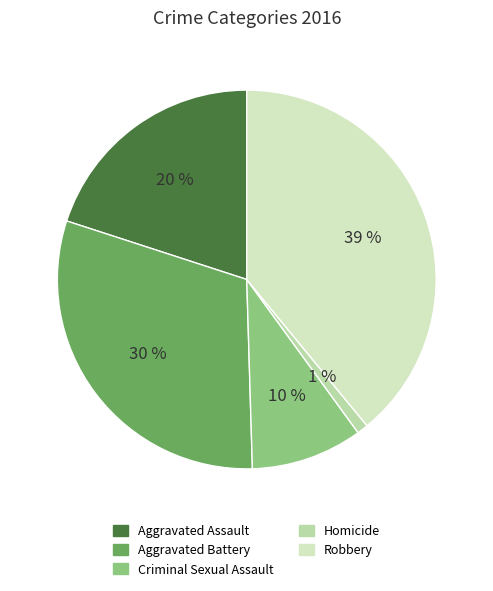

To the nearest percent, what is the average slice percentage?

20%